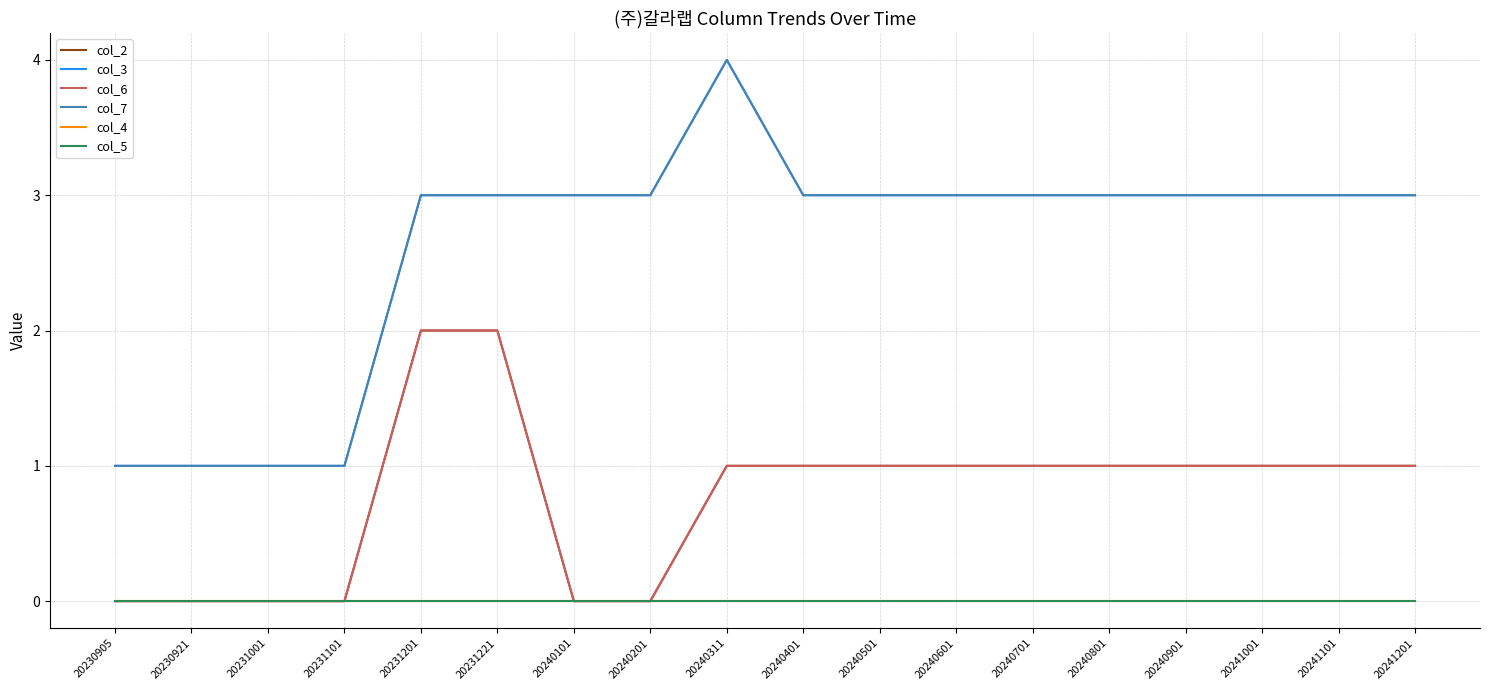

Reading right to left, transcribe all the data shown in this chart.

col_2: 20241201=1	20241101=1	20241001=1	20240901=1	20240801=1	20240701=1	20240601=1	20240501=1	20240401=1	20240311=1	20240201=0	20240101=0	20231221=2	20231201=2	20231101=0	20231001=0	20230921=0	20230905=0
col_3: 20241201=3	20241101=3	20241001=3	20240901=3	20240801=3	20240701=3	20240601=3	20240501=3	20240401=3	20240311=4	20240201=3	20240101=3	20231221=3	20231201=3	20231101=1	20231001=1	20230921=1	20230905=1
col_6: 20241201=1	20241101=1	20241001=1	20240901=1	20240801=1	20240701=1	20240601=1	20240501=1	20240401=1	20240311=1	20240201=0	20240101=0	20231221=2	20231201=2	20231101=0	20231001=0	20230921=0	20230905=0
col_7: 20241201=3	20241101=3	20241001=3	20240901=3	20240801=3	20240701=3	20240601=3	20240501=3	20240401=3	20240311=4	20240201=3	20240101=3	20231221=3	20231201=3	20231101=1	20231001=1	20230921=1	20230905=1
col_4: 20241201=0	20241101=0	20241001=0	20240901=0	20240801=0	20240701=0	20240601=0	20240501=0	20240401=0	20240311=0	20240201=0	20240101=0	20231221=0	20231201=0	20231101=0	20231001=0	20230921=0	20230905=0
col_5: 20241201=0	20241101=0	20241001=0	20240901=0	20240801=0	20240701=0	20240601=0	20240501=0	20240401=0	20240311=0	20240201=0	20240101=0	20231221=0	20231201=0	20231101=0	20231001=0	20230921=0	20230905=0